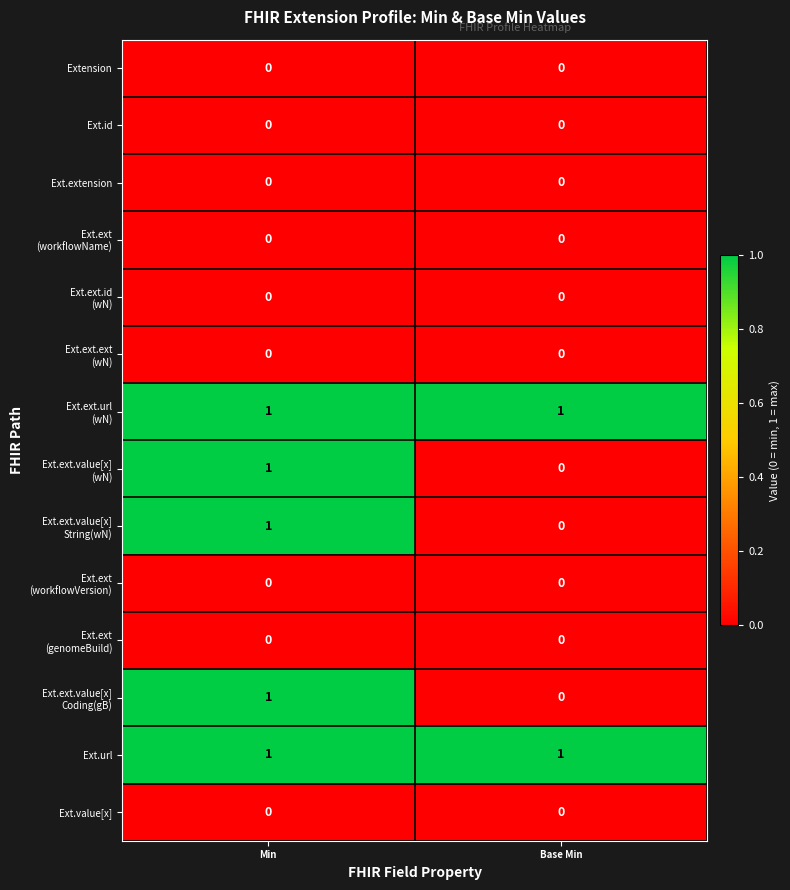

What is the total value across all series at Min?

5